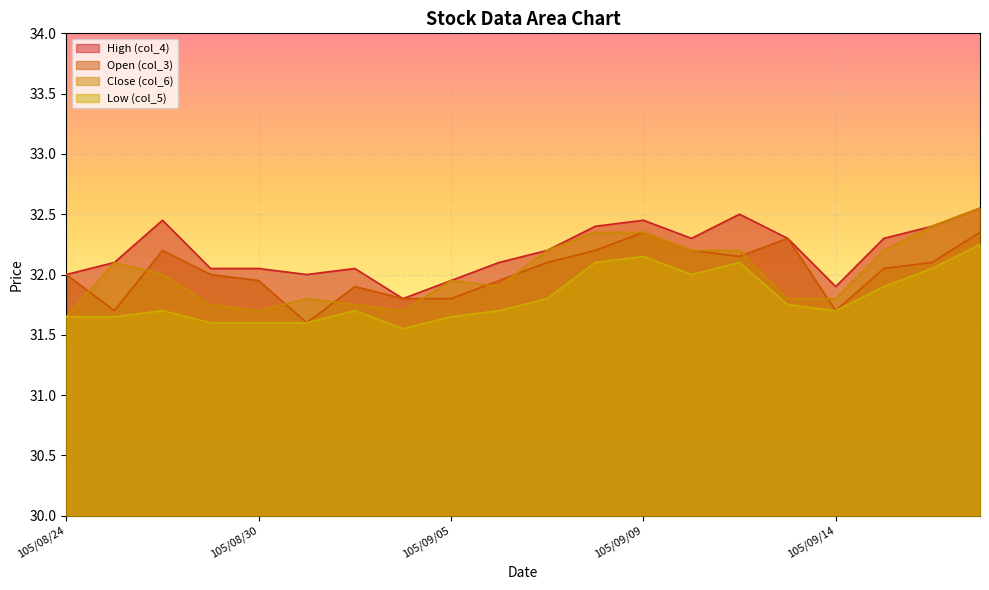

Between 105/08/31 and 105/09/02, which series saw the biggest shift?

Open (col_3)